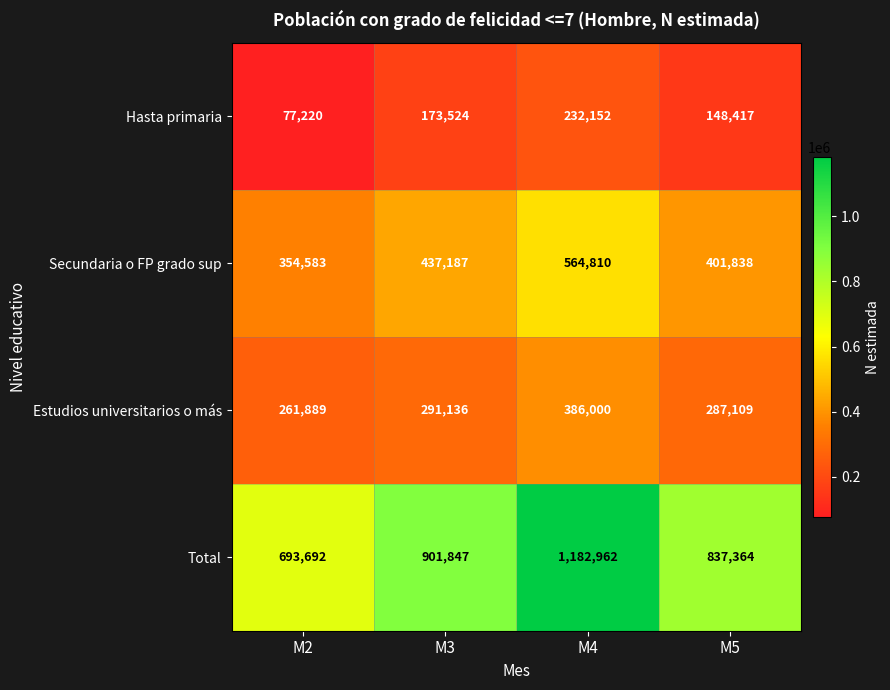

List the series in order of their overall mean, highest first.

Total, Secundaria o FP grado sup, Estudios universitarios o más, Hasta primaria